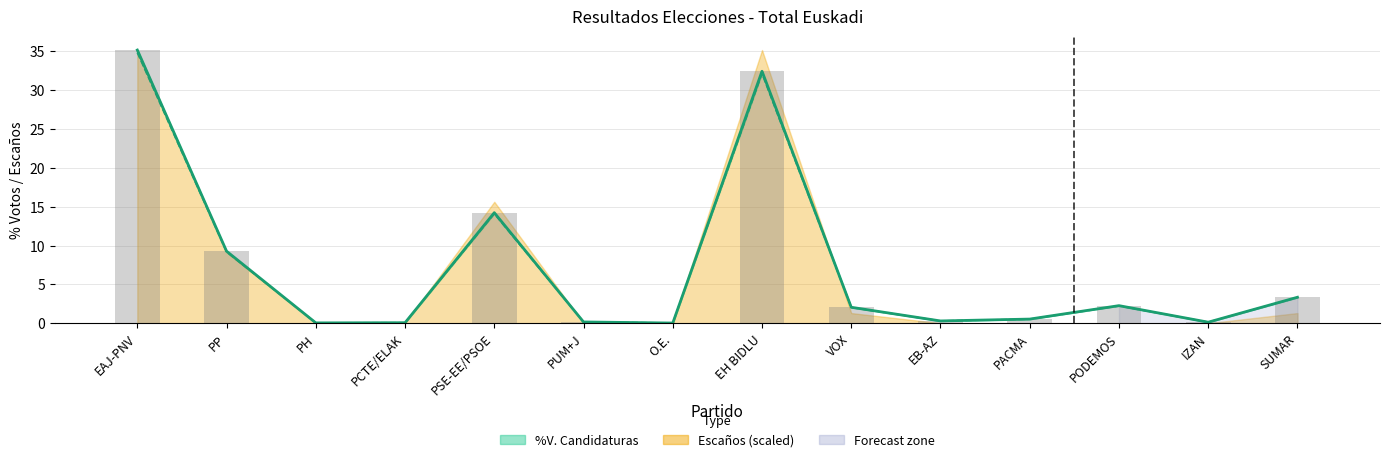

How many bars are there in total?

42